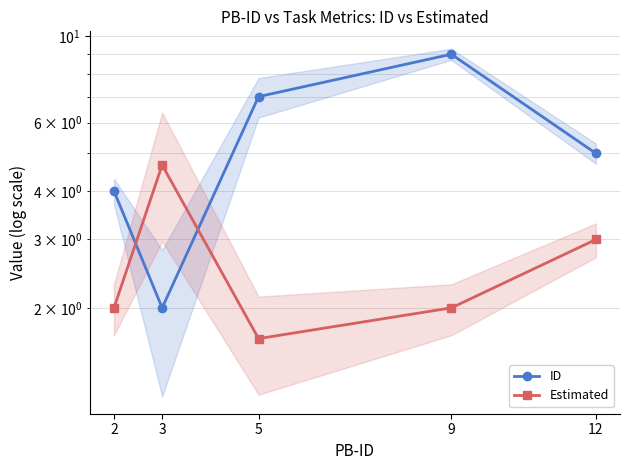

How many times do Estimated and ID cross each other?

2